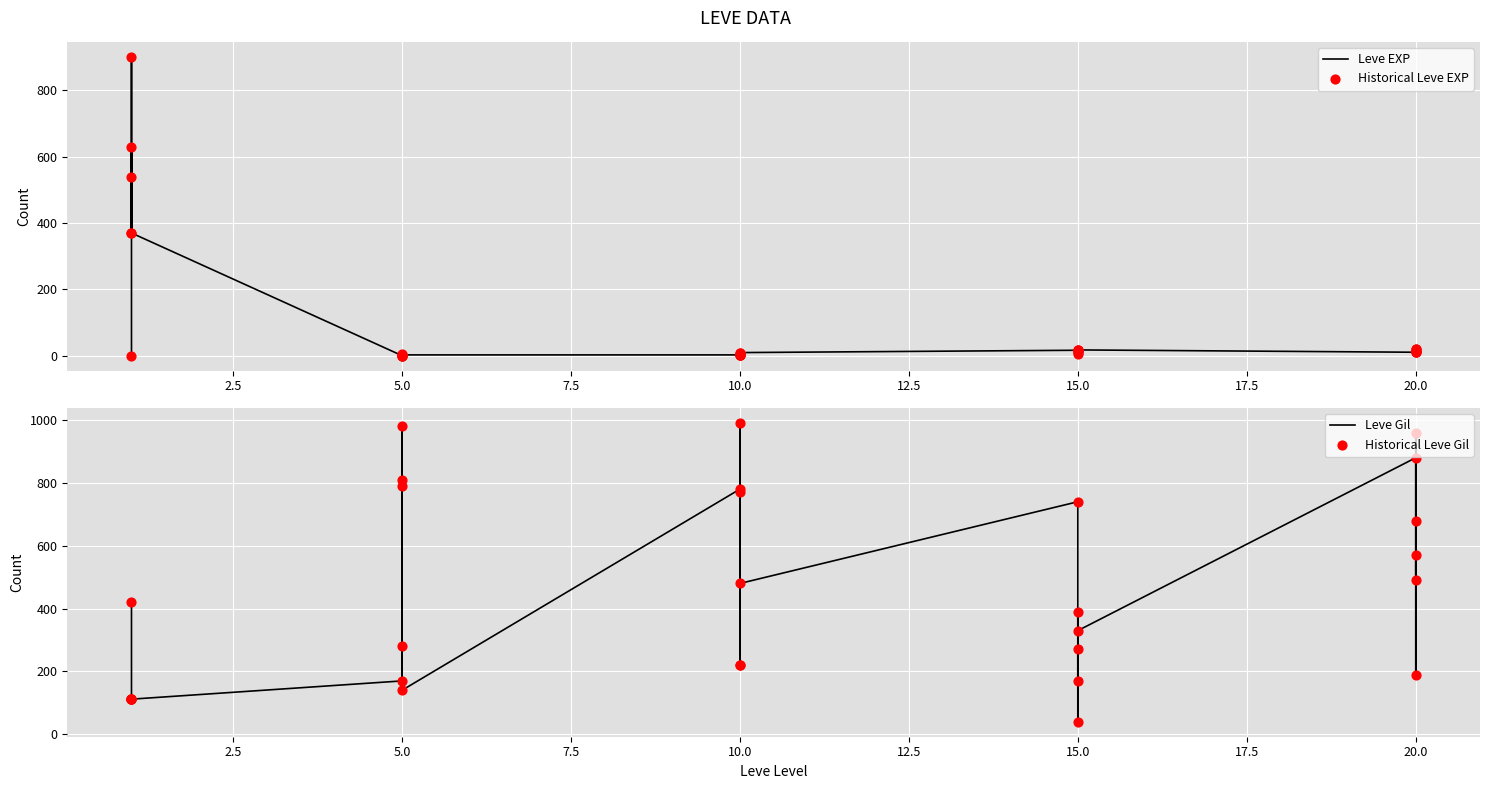

What are all the series names shown in the legend?

Leve EXP, Historical Leve EXP, Leve Gil, Historical Leve Gil